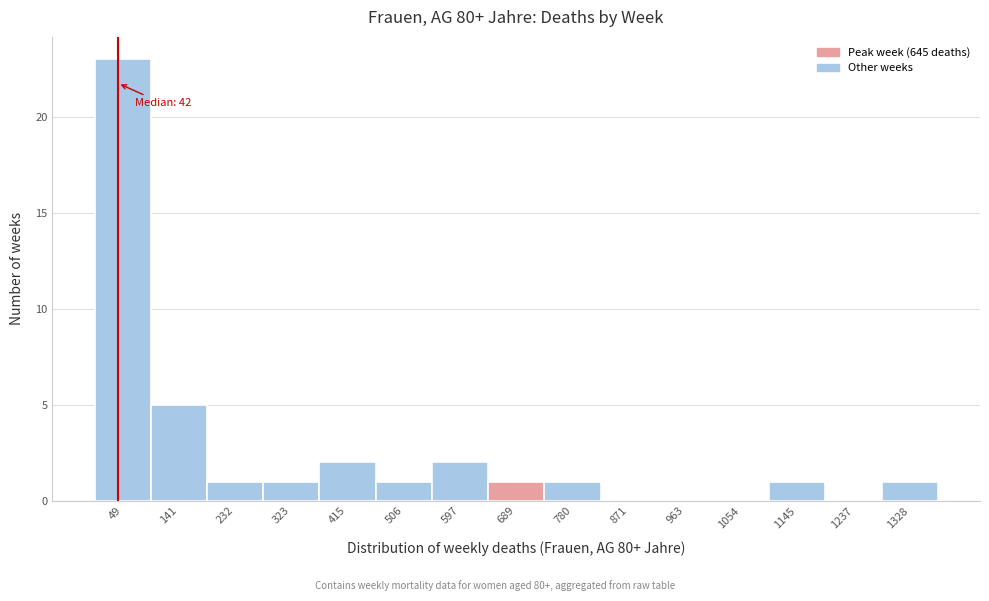

Which range on the x-axis has the tallest bar?

0 to 100